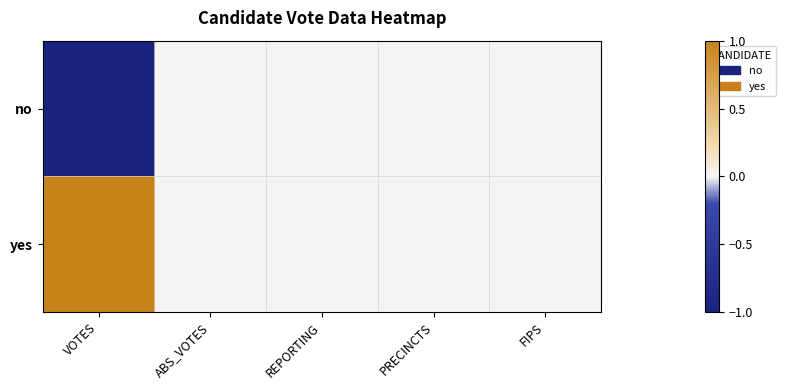

At how many categories does at least one series exceed 0?

1